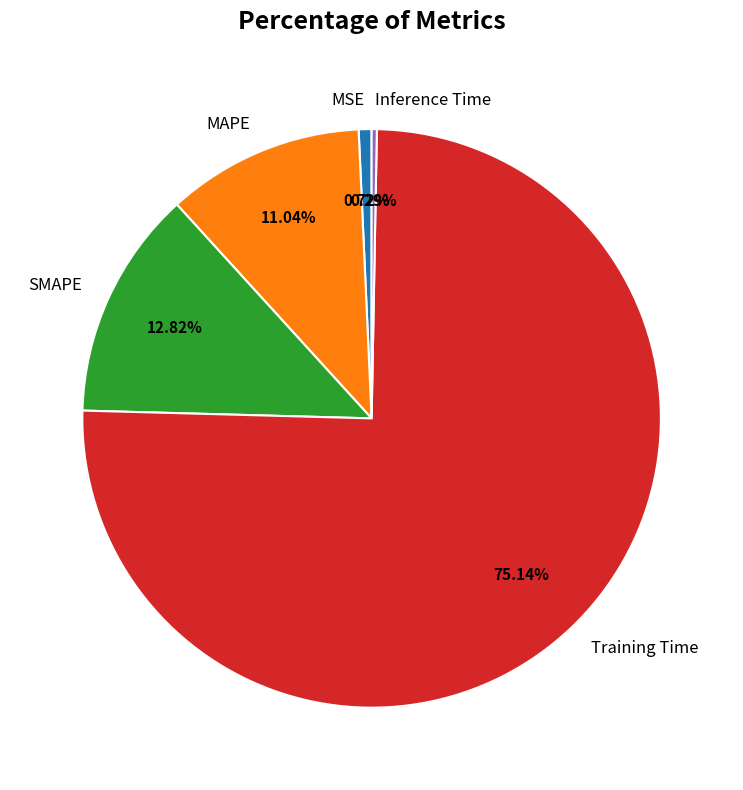

What is the largest slice in the pie chart?

Training Time